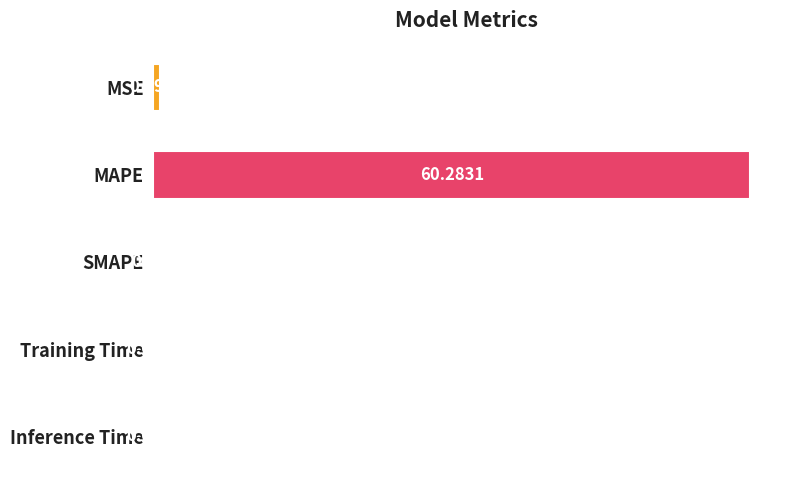

What is the sum of all values?

61.0